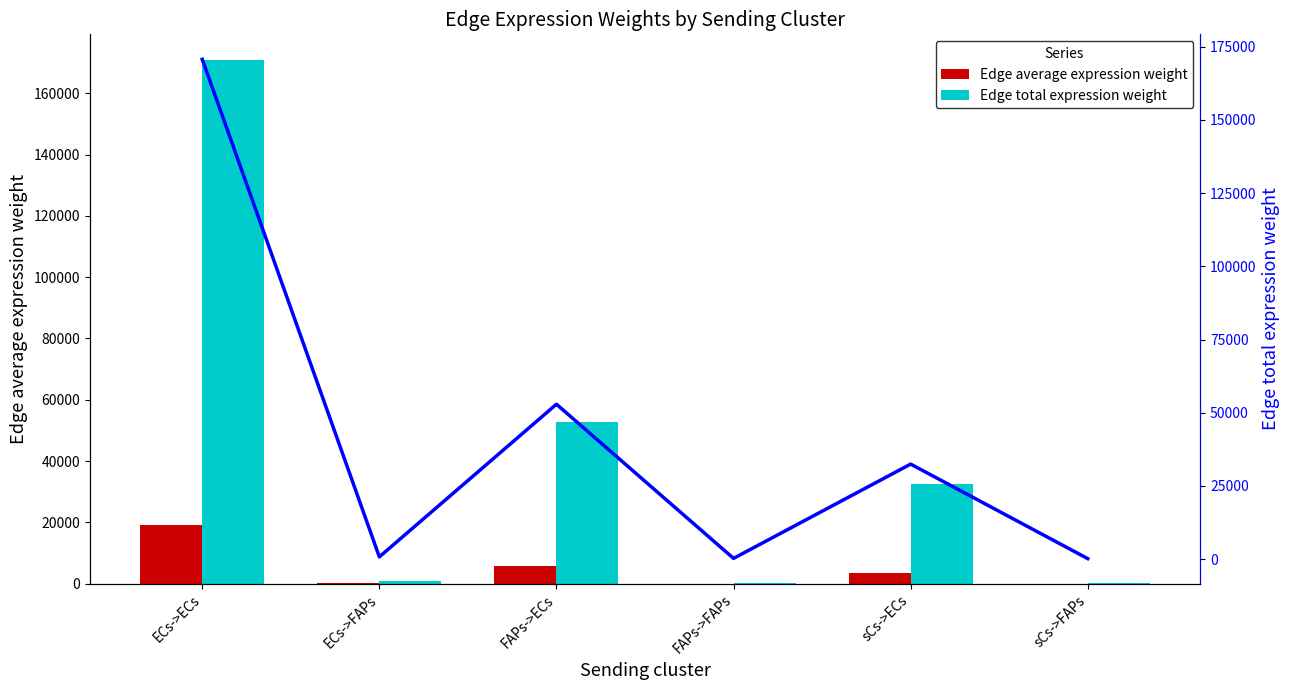

How many categories are shown in the chart?

6